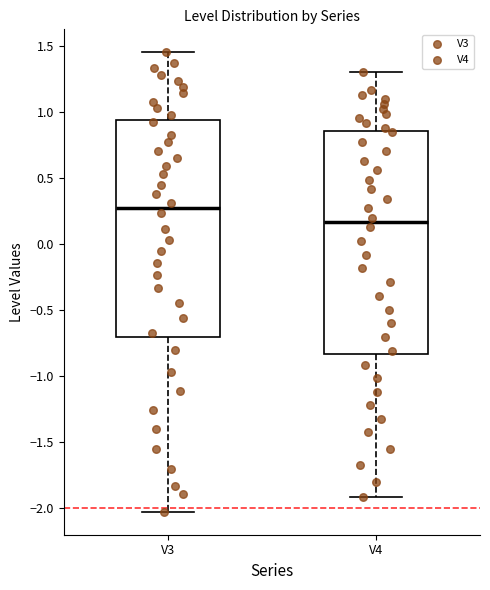

Which box has the lowest median line?

V4